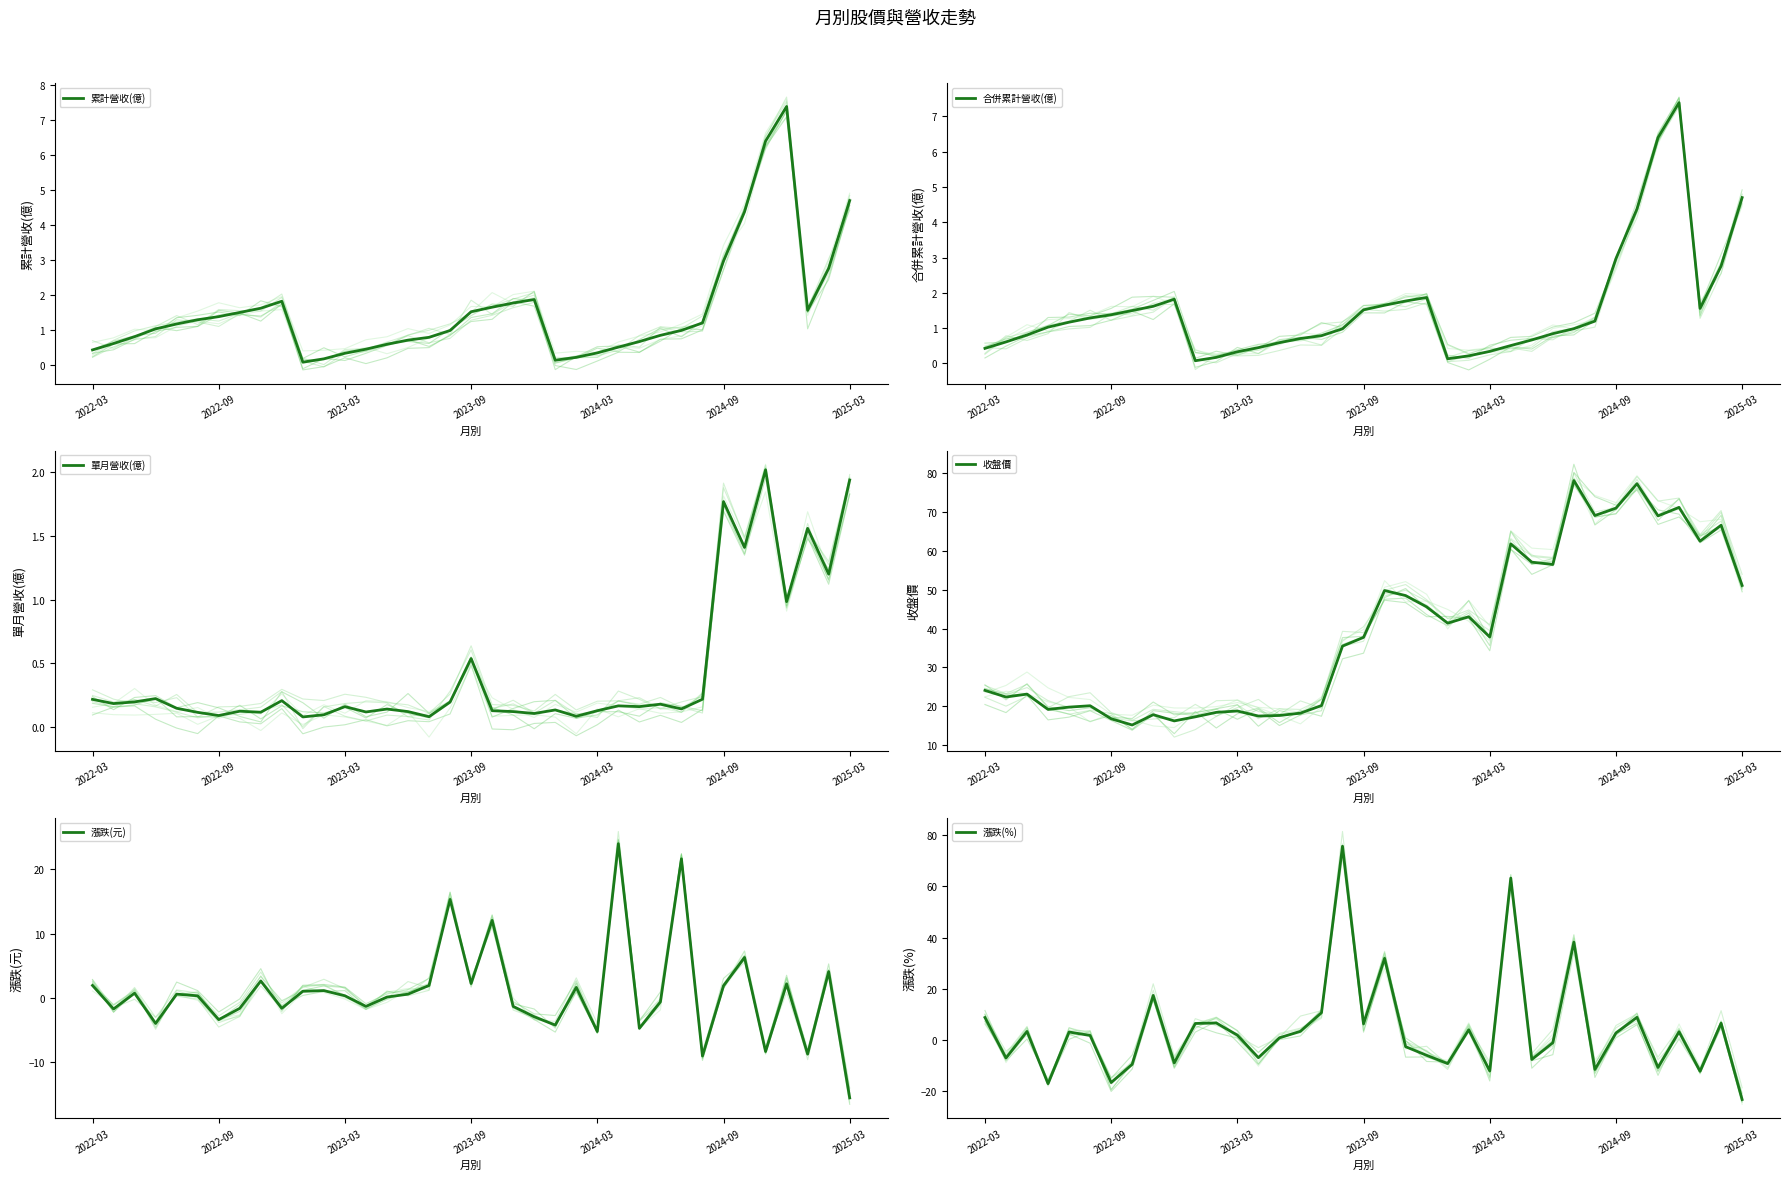

What is the highest value of the 單月營收(億) series?

2.0